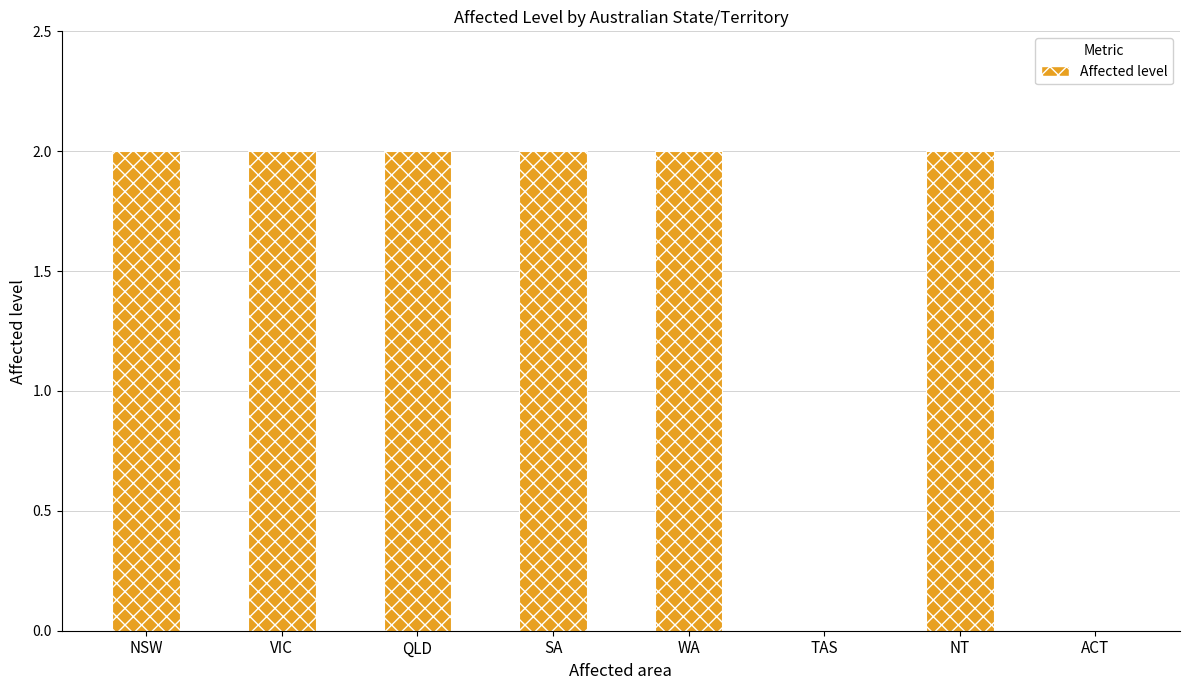

Reading right to left, list all the values displayed in this chart.

ACT=0	NT=2	TAS=0	WA=2	SA=2	QLD=2	VIC=2	NSW=2